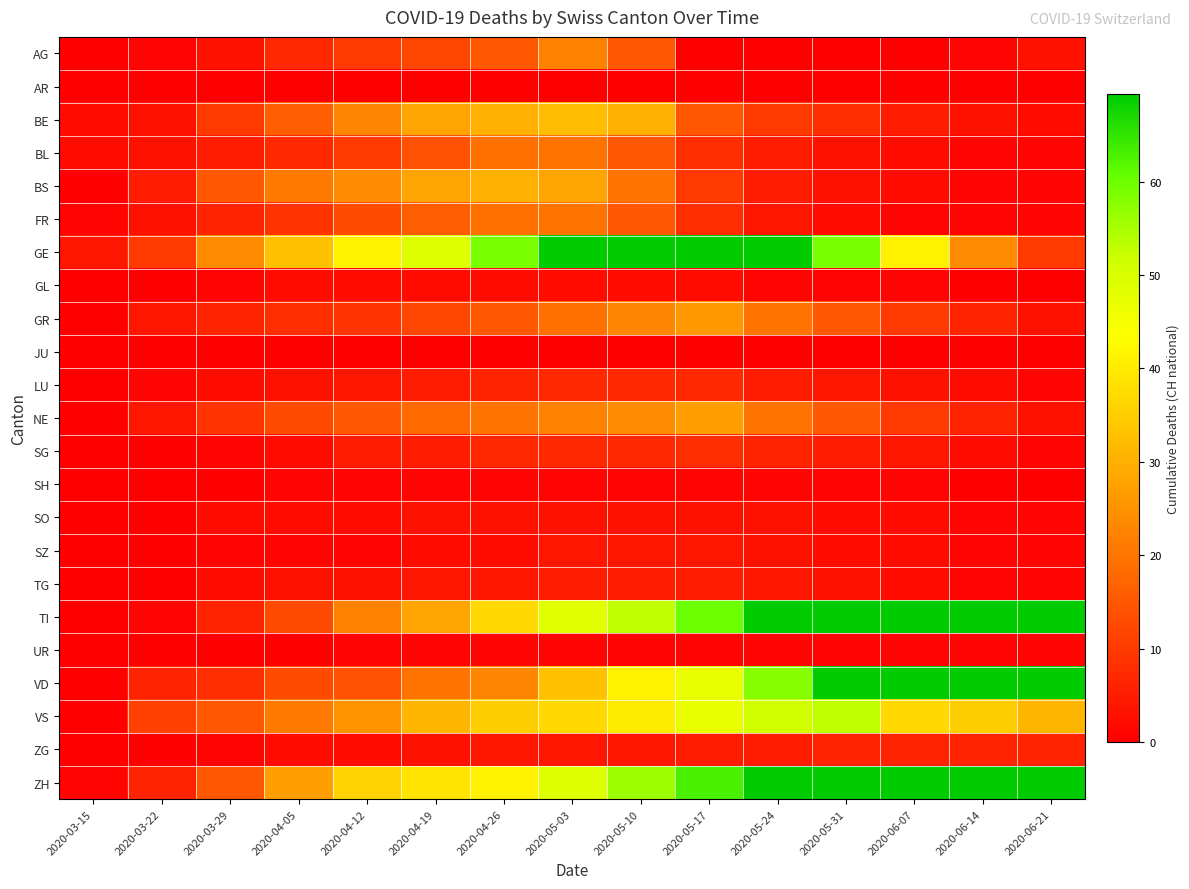

At how many categories does at least one series exceed 1?

15